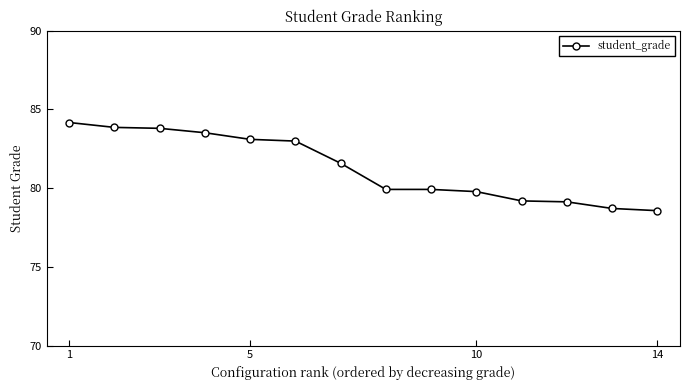

What is the value of the 3rd point from the left?

83.8